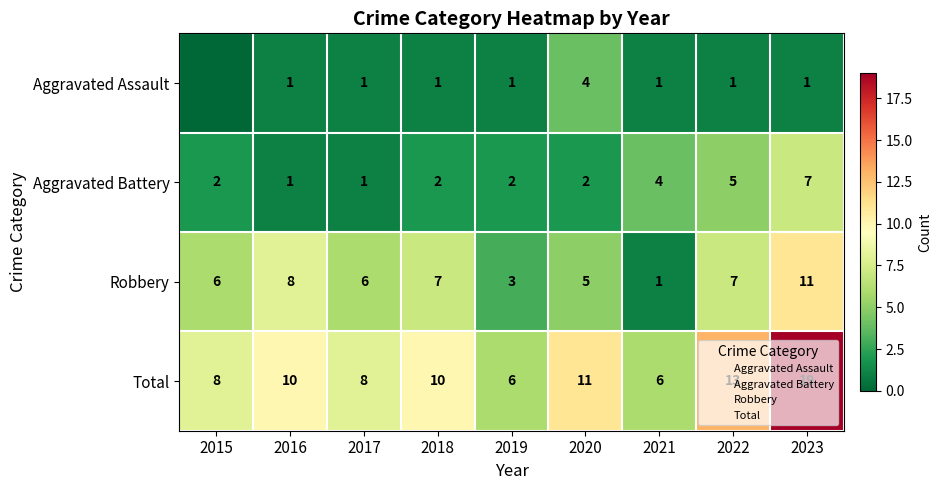

At which category is the sum across all series the highest?

2023